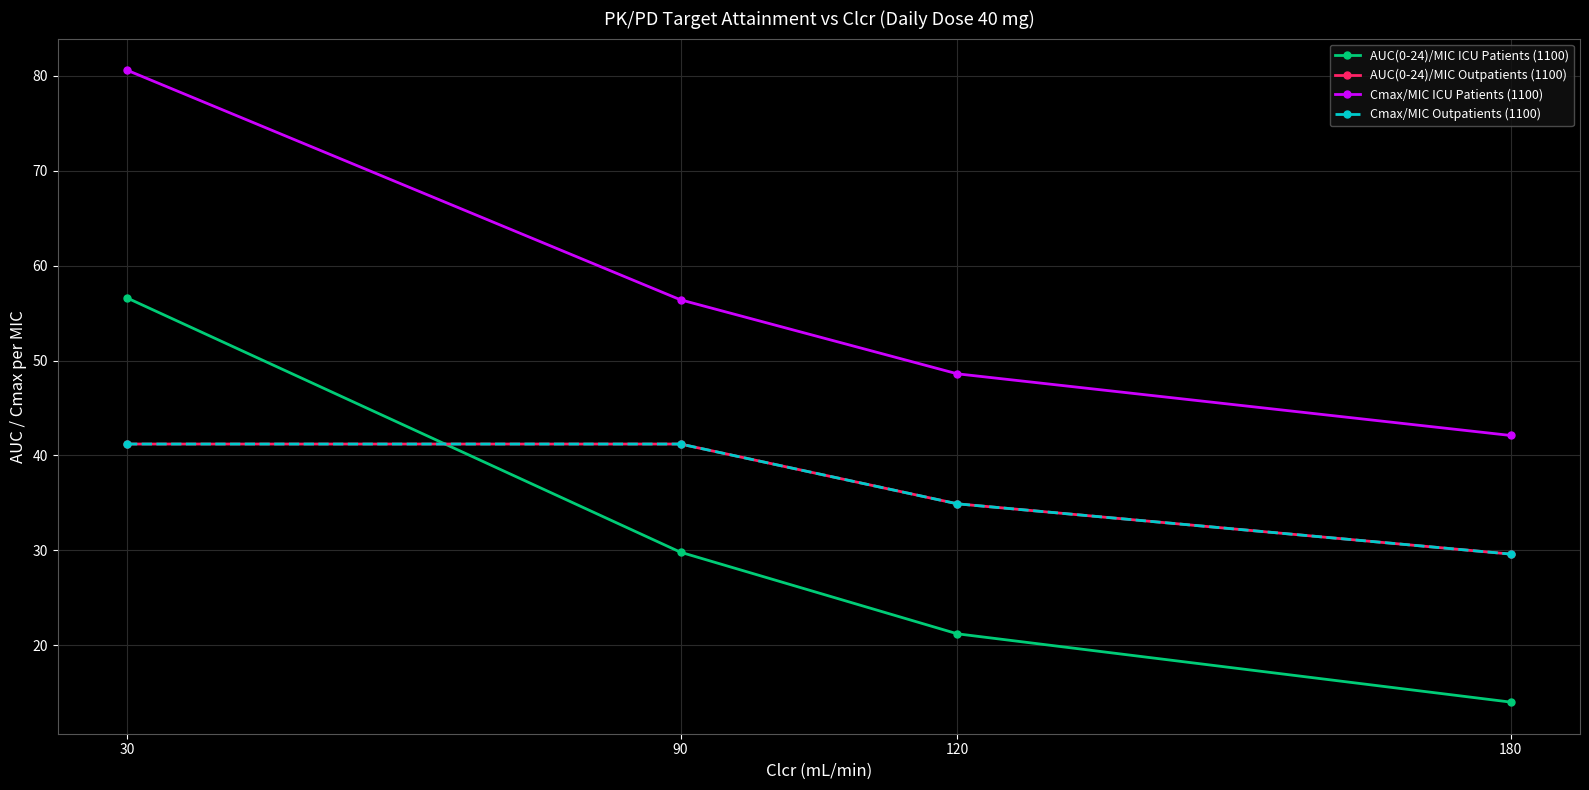

Is this an area chart (filled region under the line)?

No